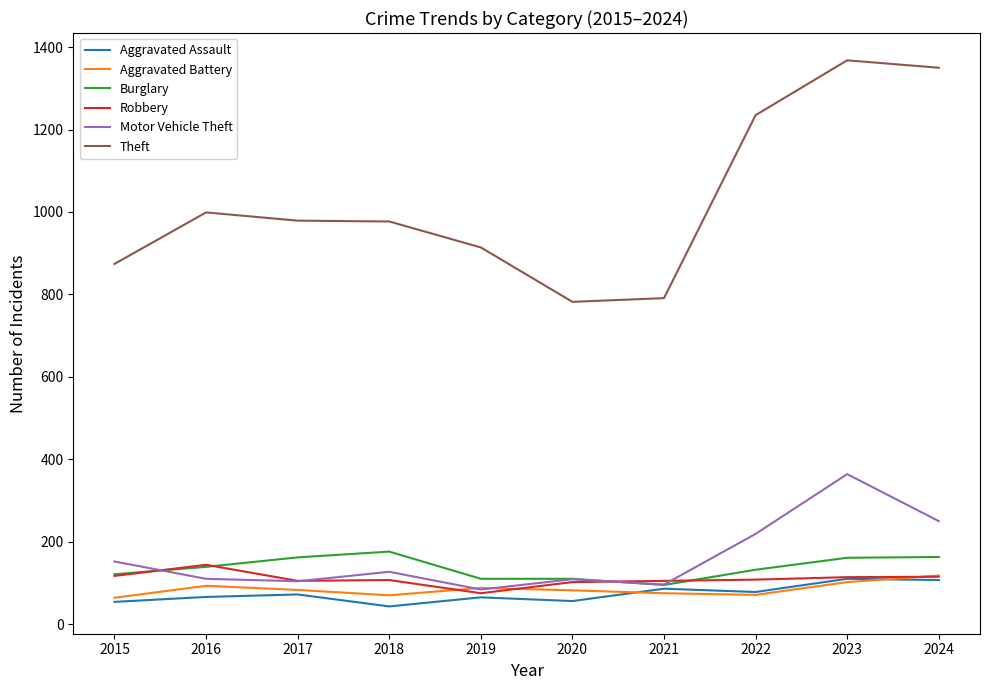

The value of Burglary at 2019 is 32. True or false?

False